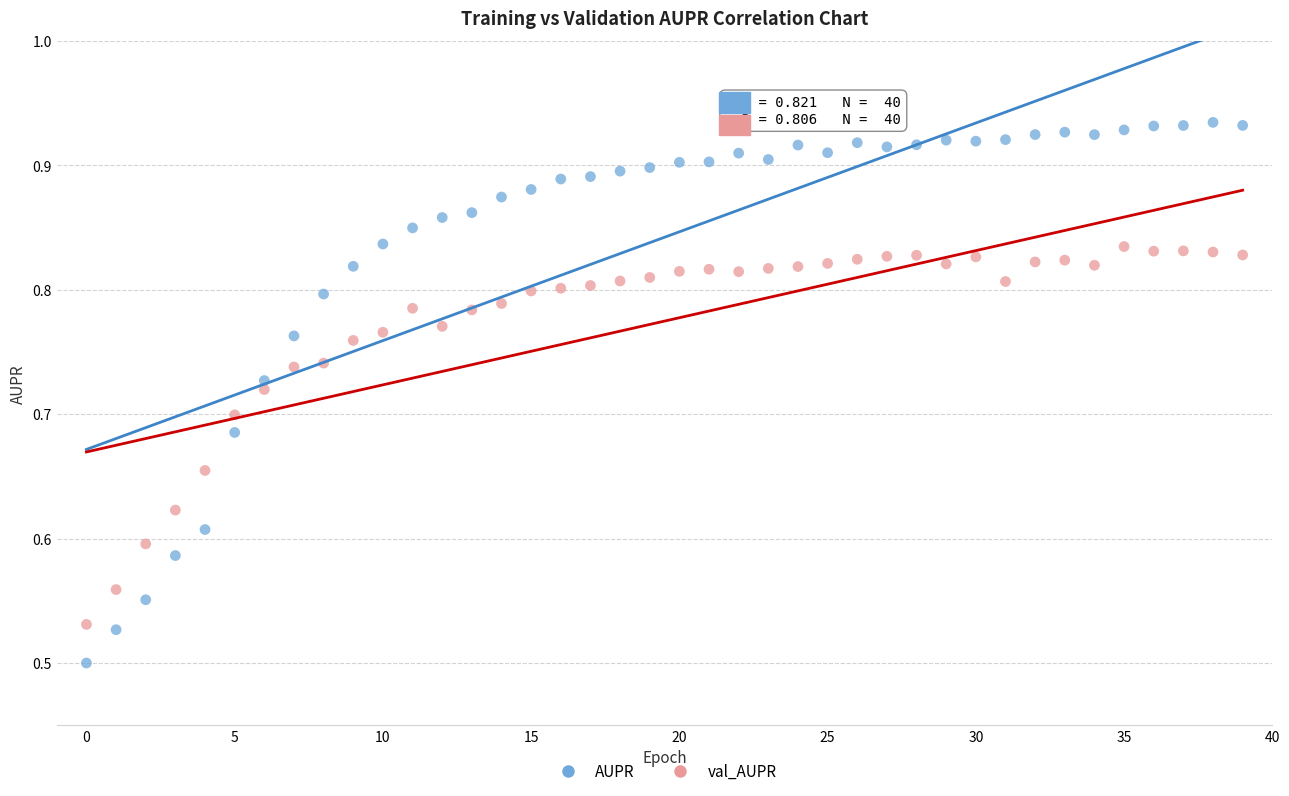

Which series has the largest Y range (max minus min)?

AUPR